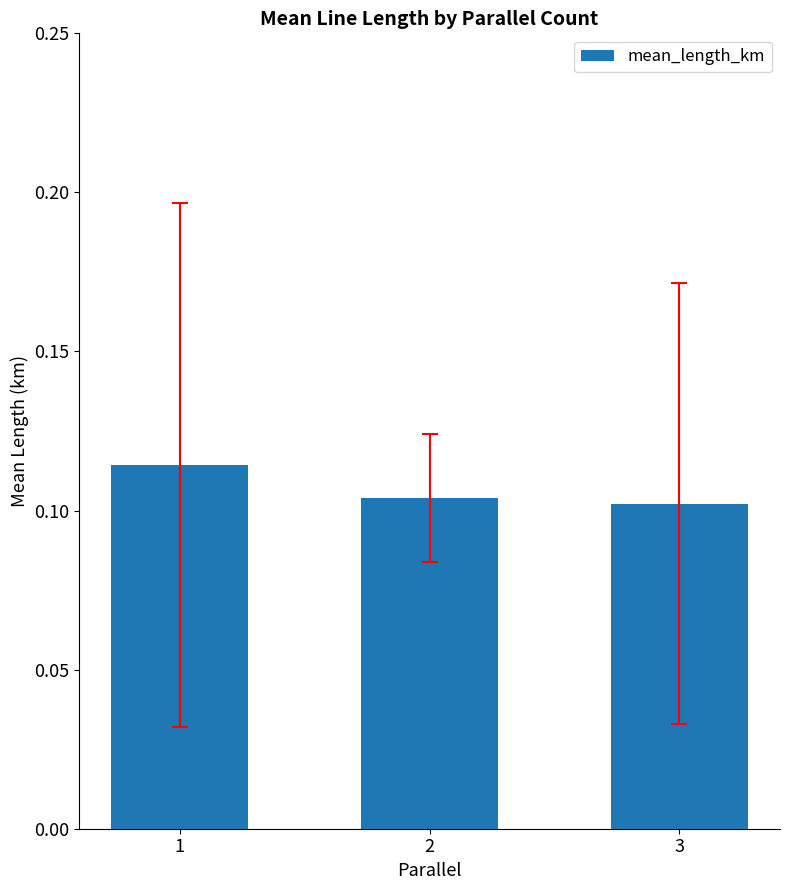

Count the values in the range 0 to 1.

3